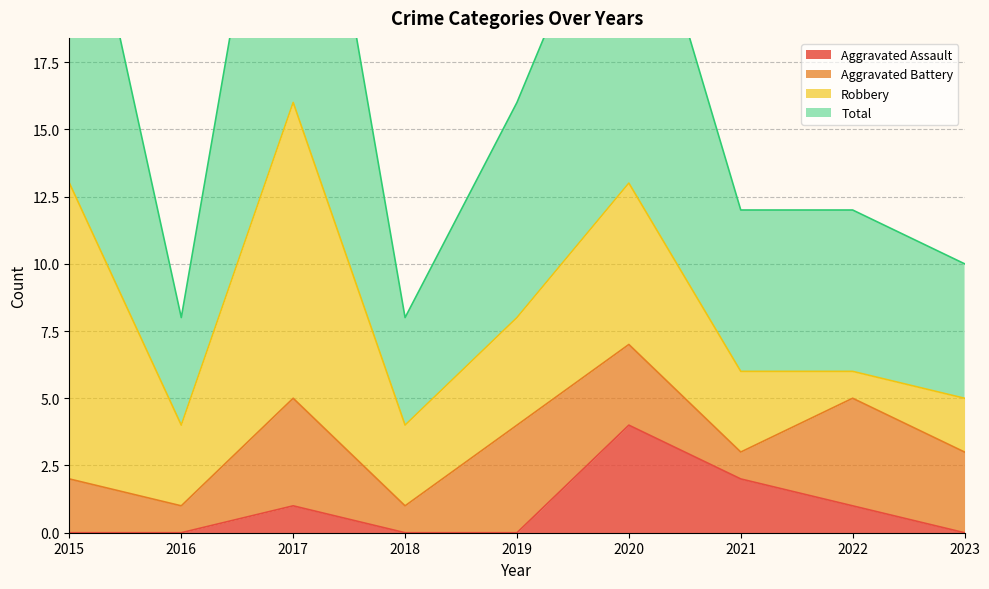

What is the total value across all series at 2018?

8